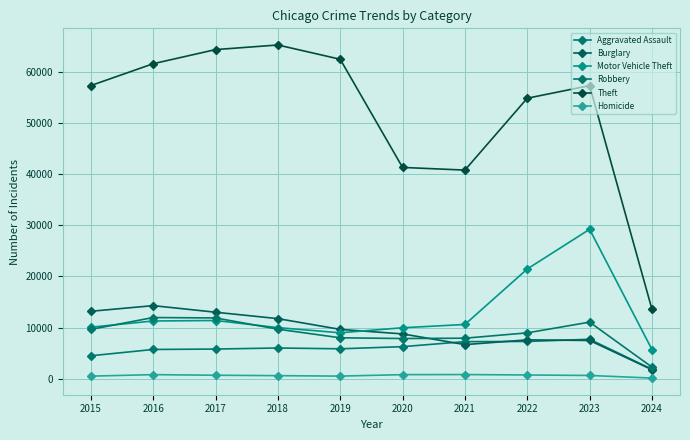

True or false: Theft and Homicide cross at least once.

False